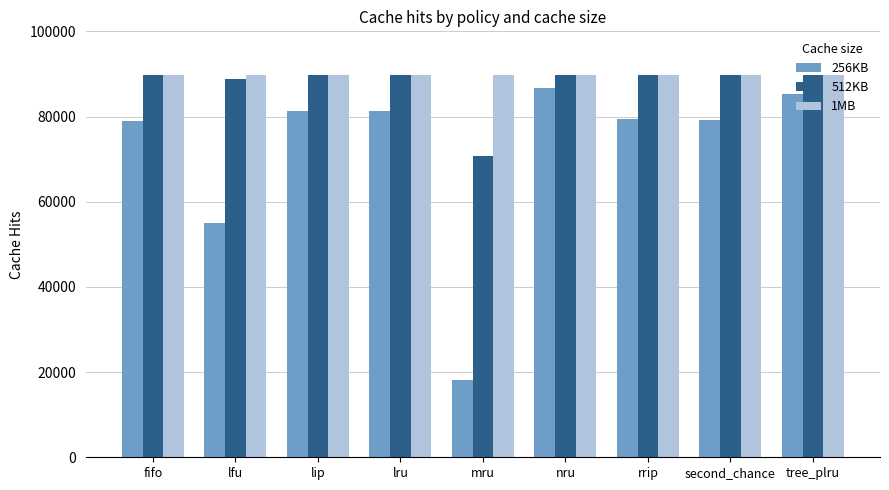

What is the minimum value for 512KB?

70841